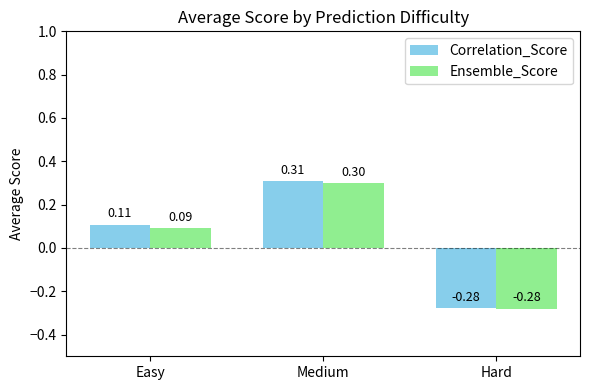

How many values in Correlation_Score are below zero?

1